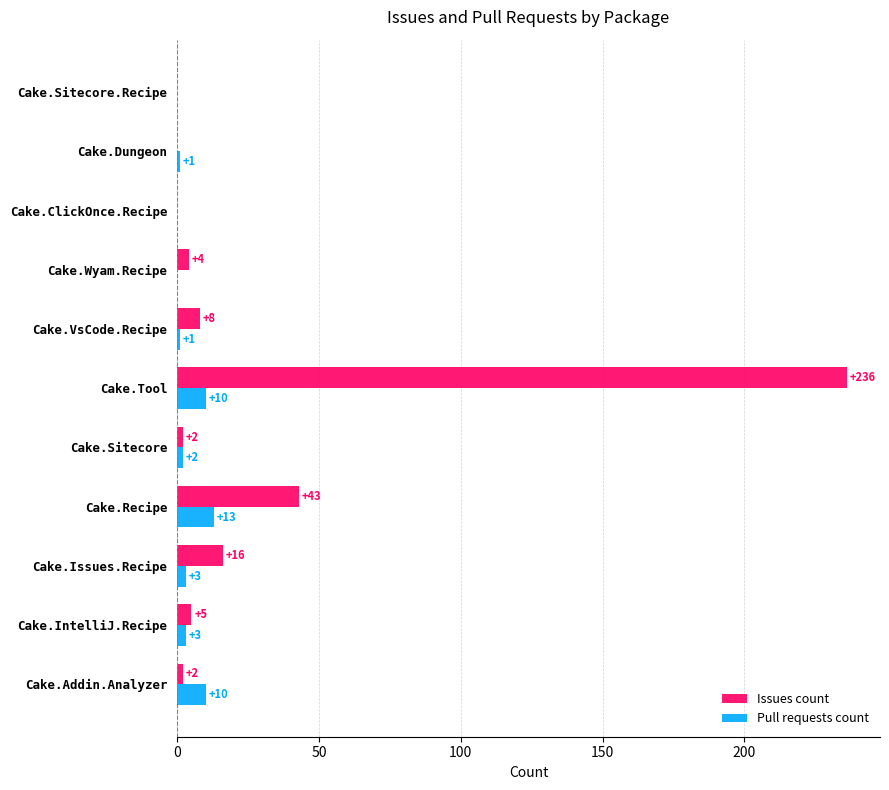

At which category is the sum across all series the highest?

Cake.Tool